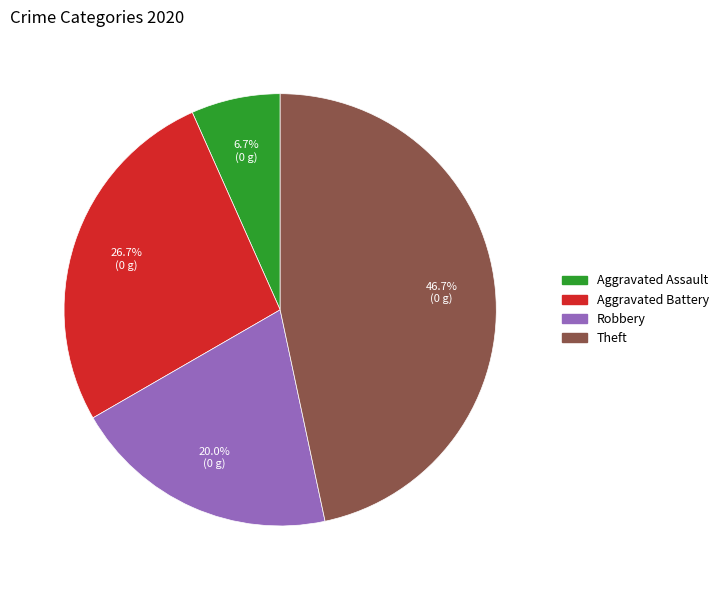

Is the sum of Theft and Robbery greater than half?

Yes